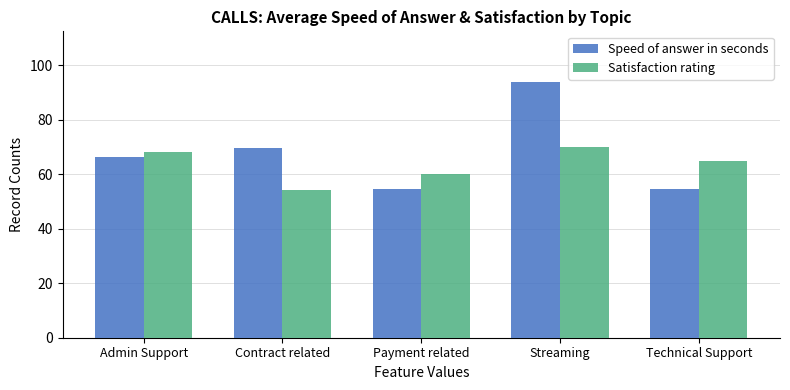

What is the total value across all series at Admin Support?

134.2